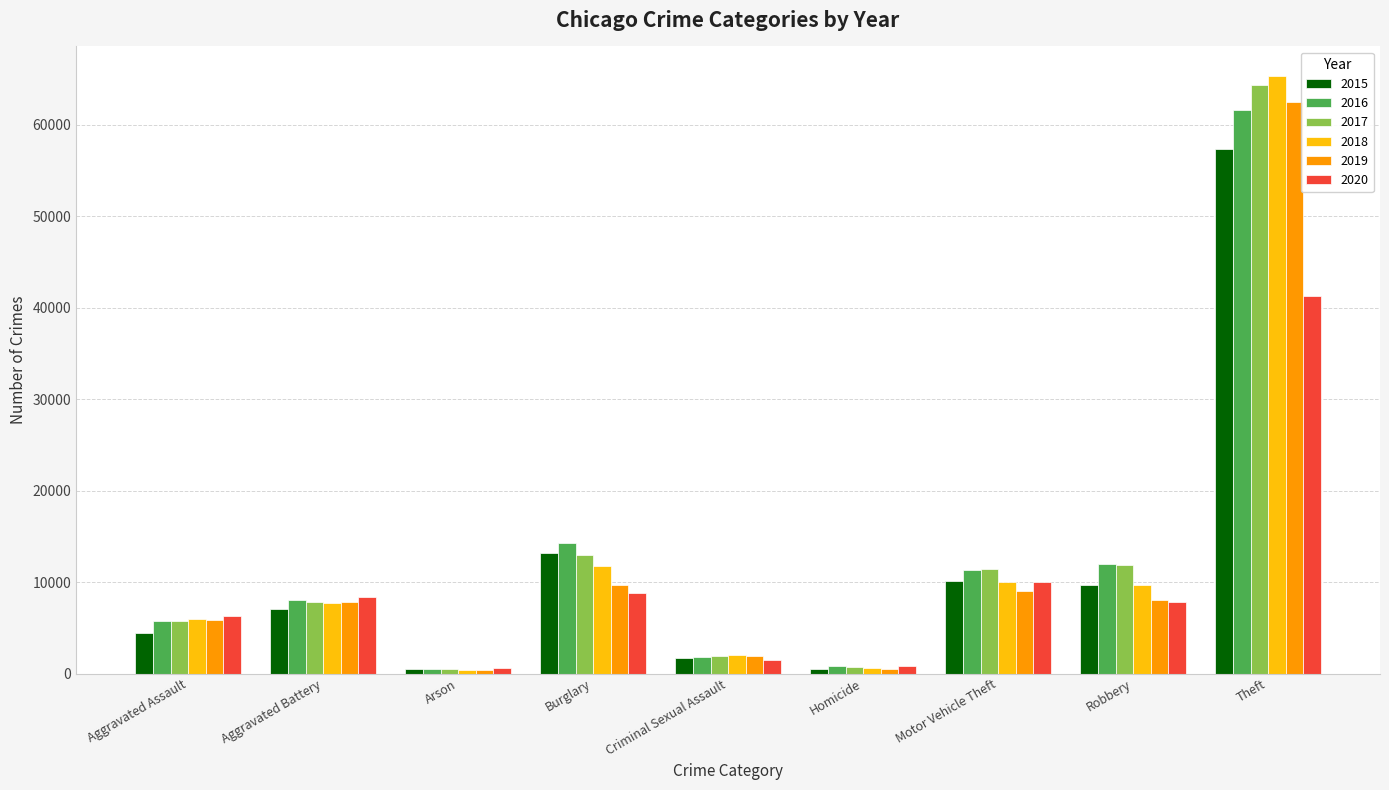

At how many categories does at least one series exceed 42556?

1